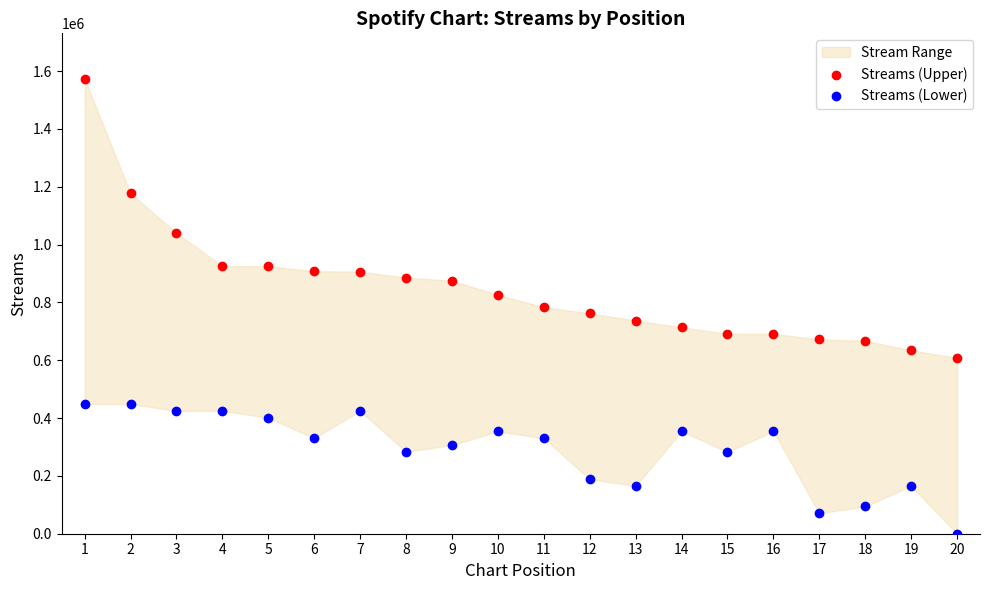

In the Streams (Upper) series, what Y value is closest to 1091022?

1040067.0